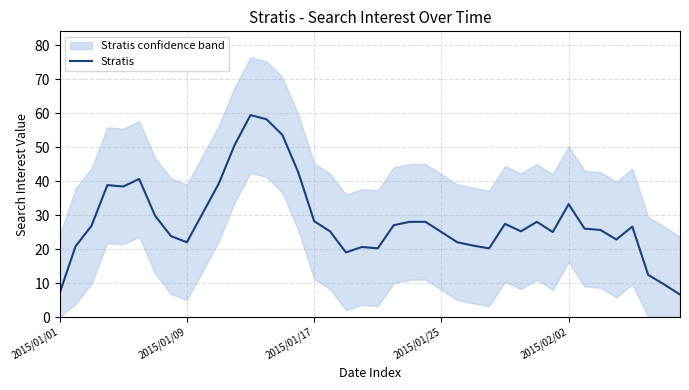

What is the difference between the values at 36 and 29?

1.4